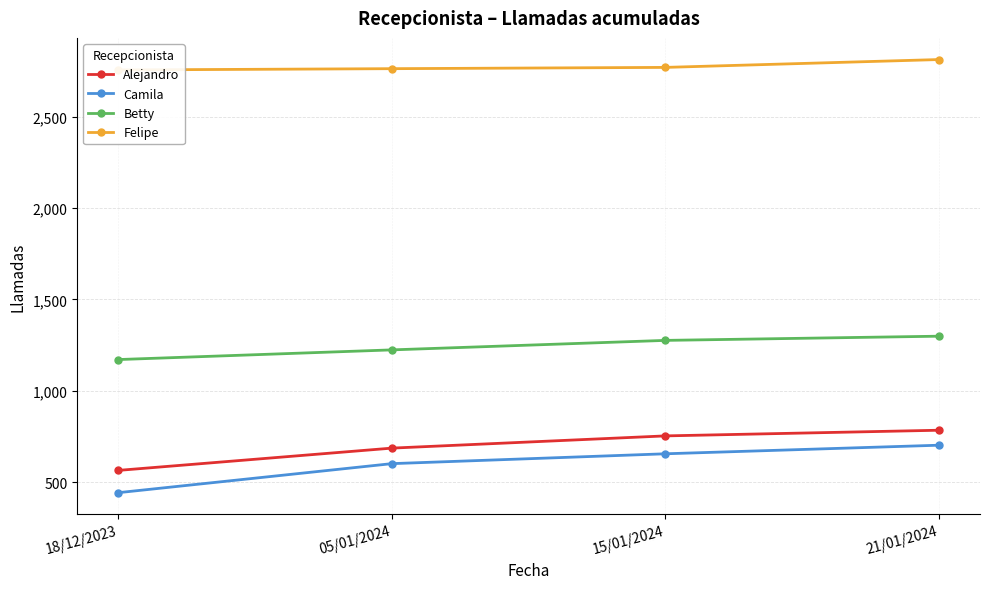

What is the difference between the maximum and minimum values in the Camila series?

260